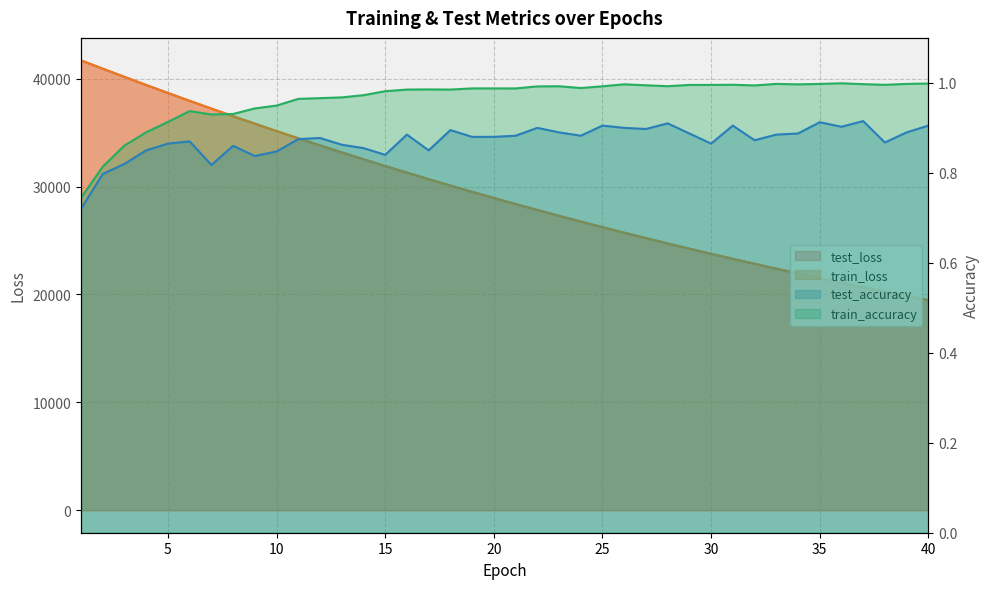

Which category has the lowest value in the train_loss series?

40